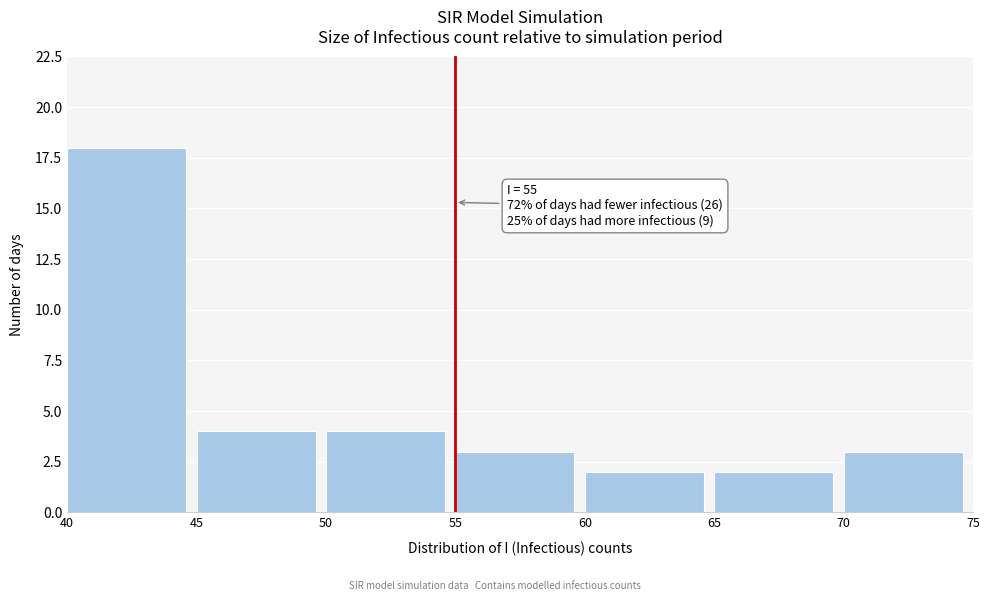

Over which range of the x-axis is the bar tallest?

40 to 45